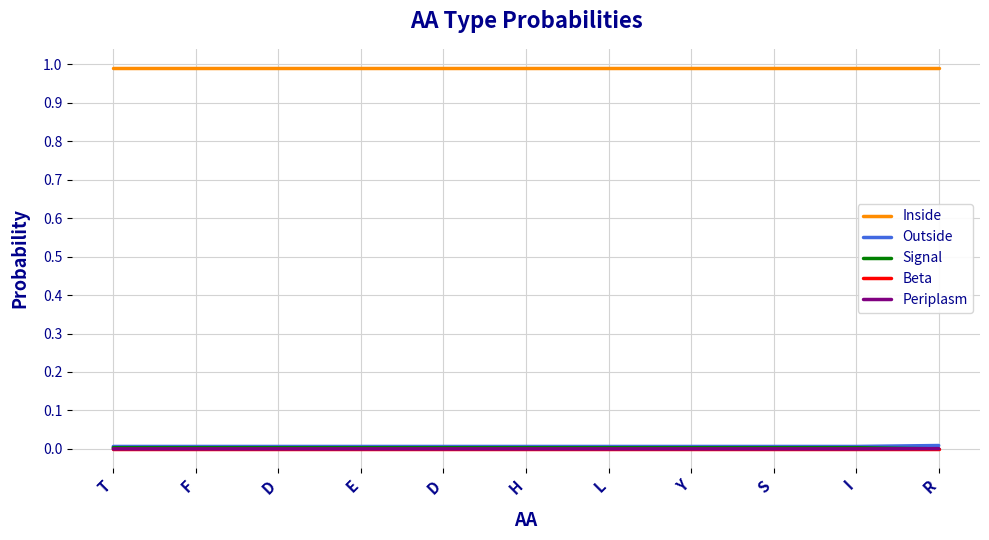

What are all the series names shown in the legend?

Inside, Outside, Signal, Beta, Periplasm